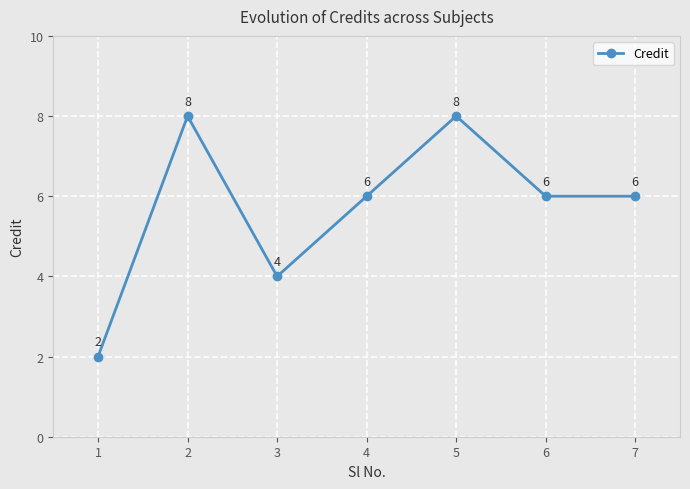

How many lines are shown in the chart?

1